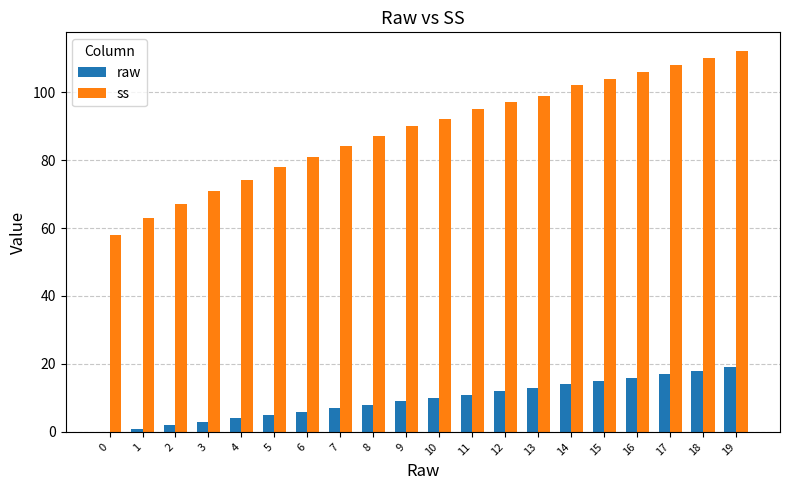

Where is raw nearest to the value 9?

9